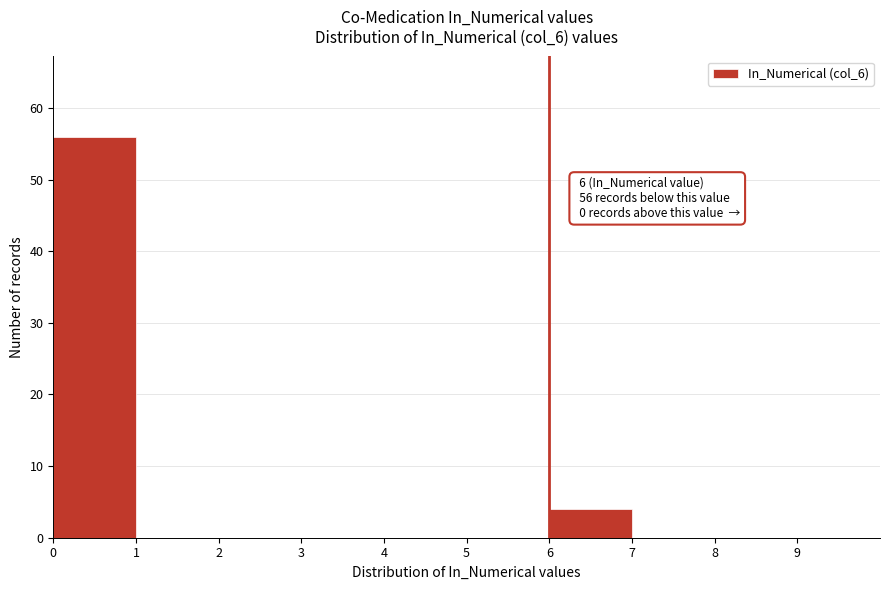

Over which range of the x-axis is the bar tallest?

0 to 1